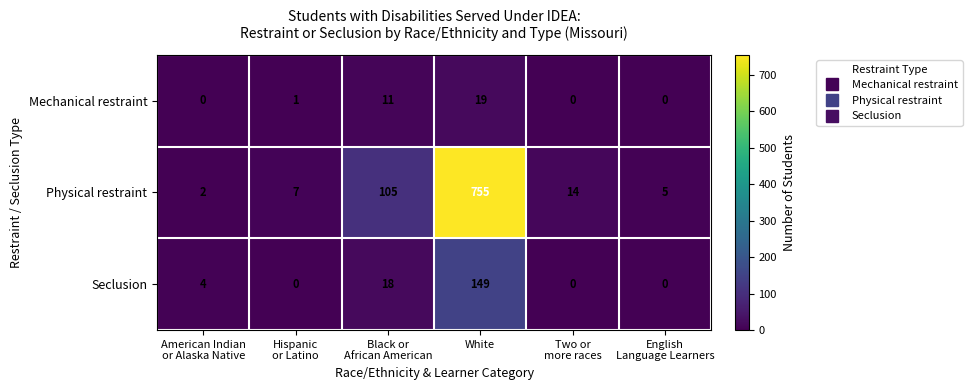

Reading left to right, what are all the values shown in this chart?

Mechanical restraint: 0	1	11	19	0	0
Physical restraint: 2	7	105	755	14	5
Seclusion: 4	0	18	149	0	0